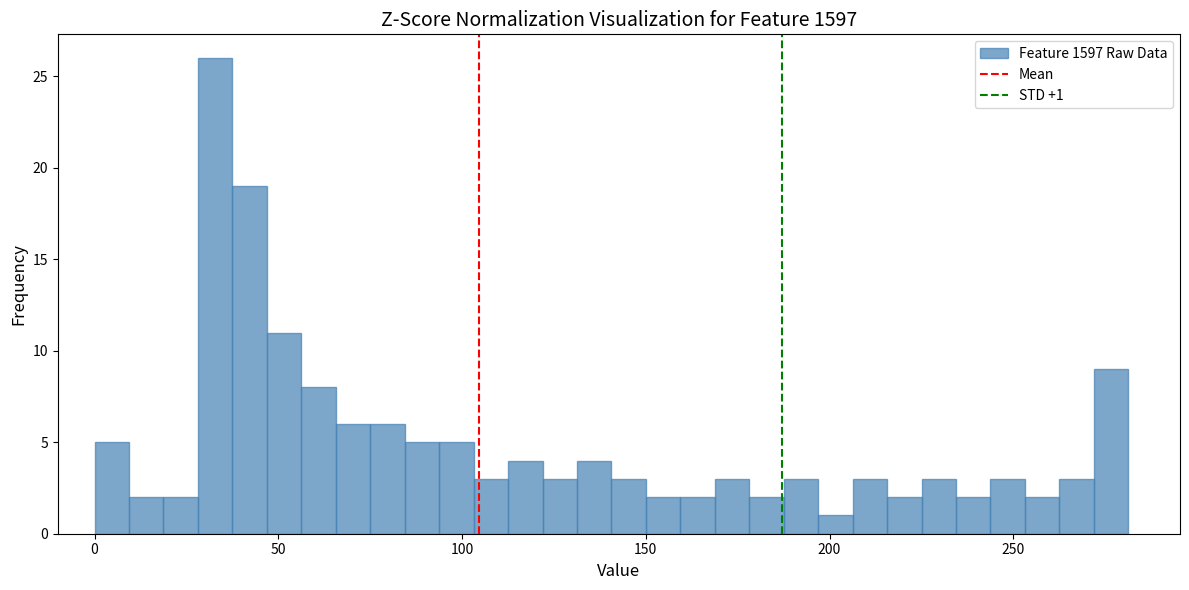

Read against the x-axis, roughly where is the centre of the tallest bar?

35